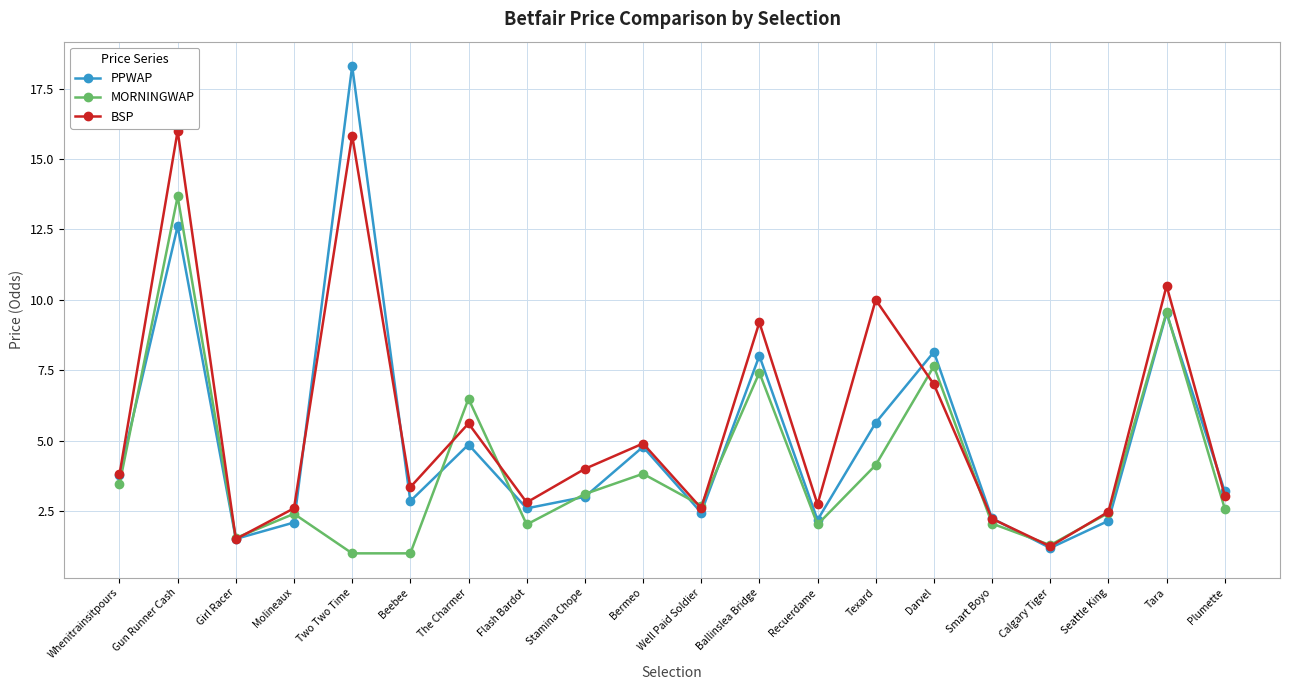

True or false: MORNINGWAP has more than 1 interior local peaks.

True